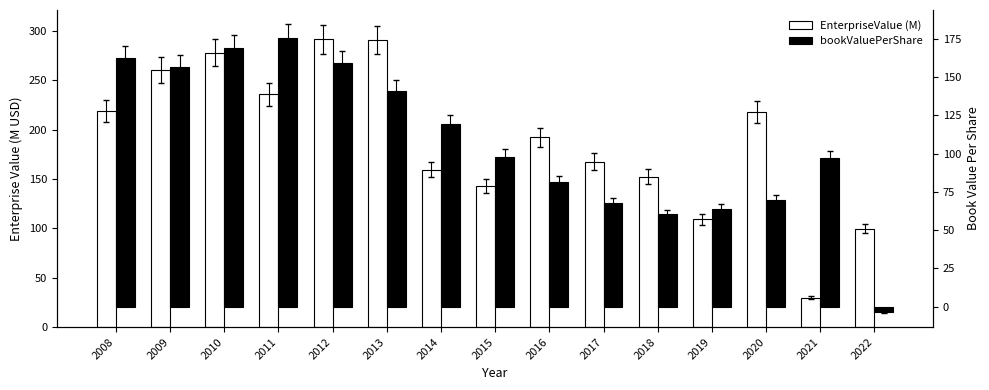

How many data points in bookValuePerShare are above 97?

9